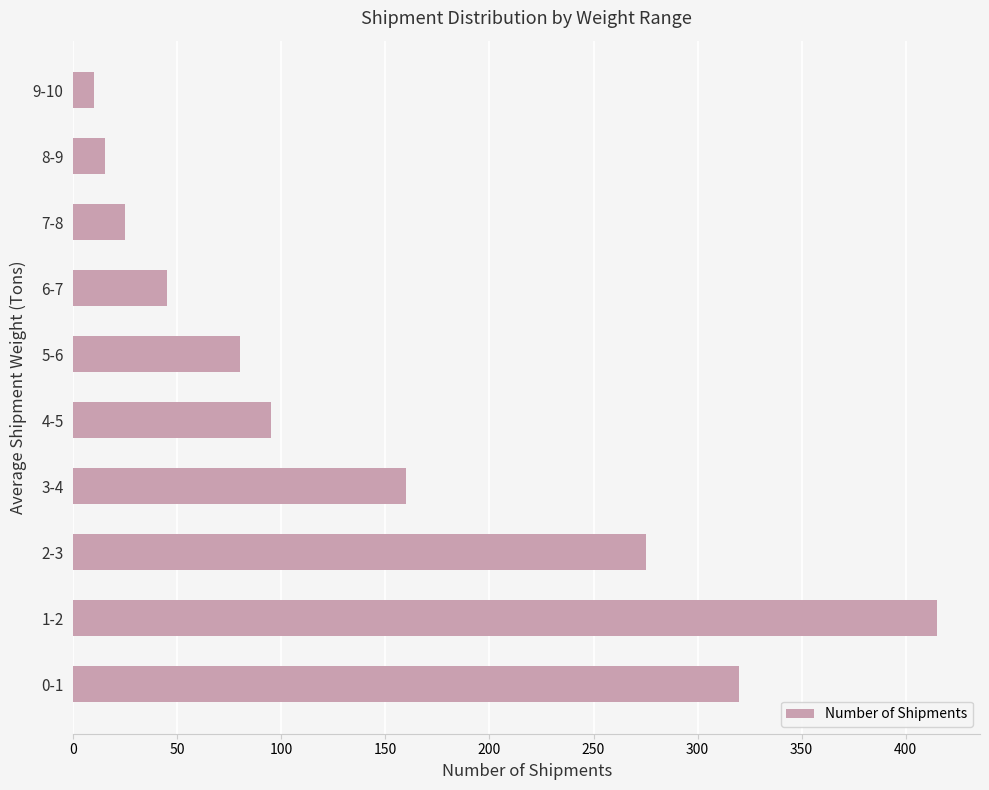

At which category does the chart reach its minimum across all series?

9-10